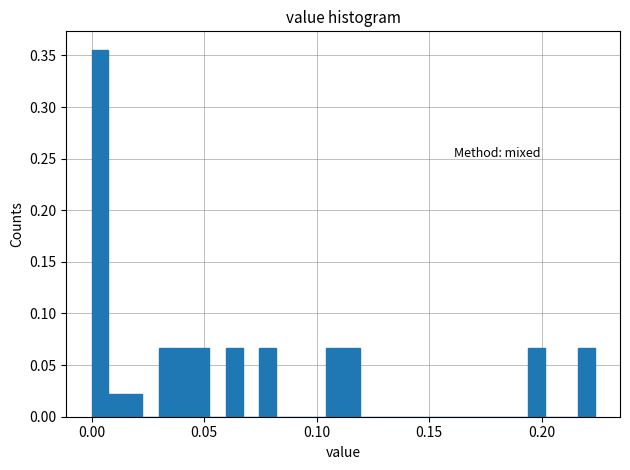

Read against the x-axis, roughly where is the centre of the tallest bar?

0.005